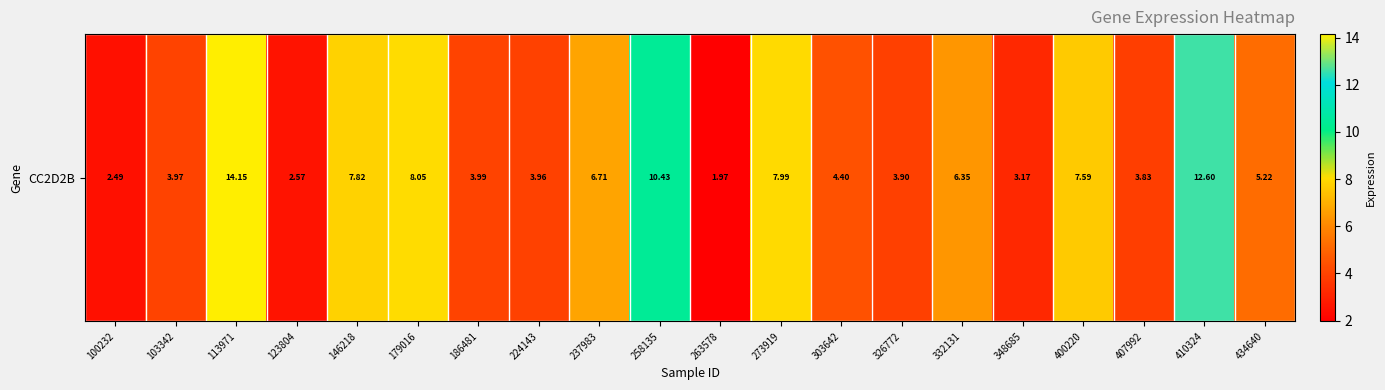

Which has a higher value, 113971 or 273919?

113971